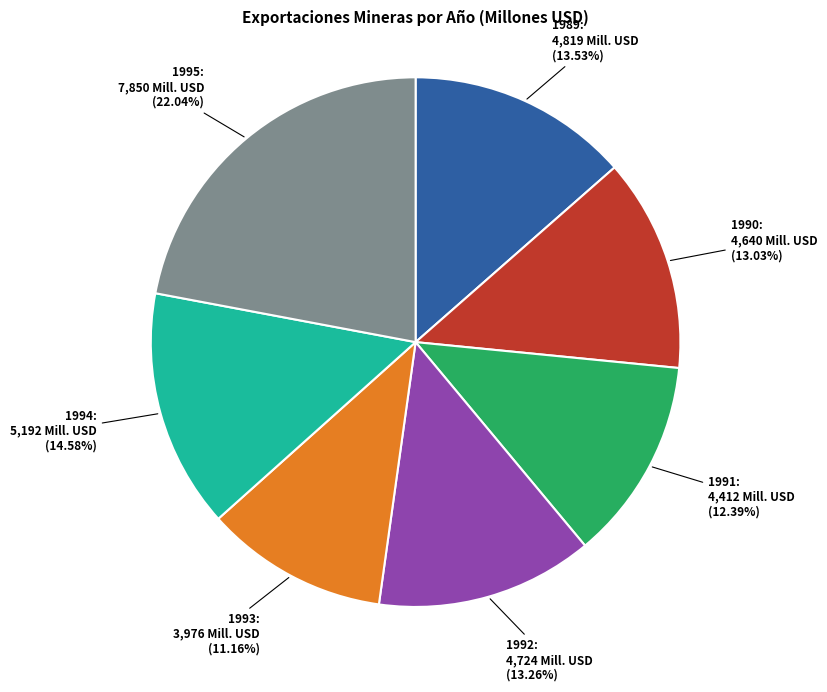

Is there any slice that represents more than half of the pie?

No